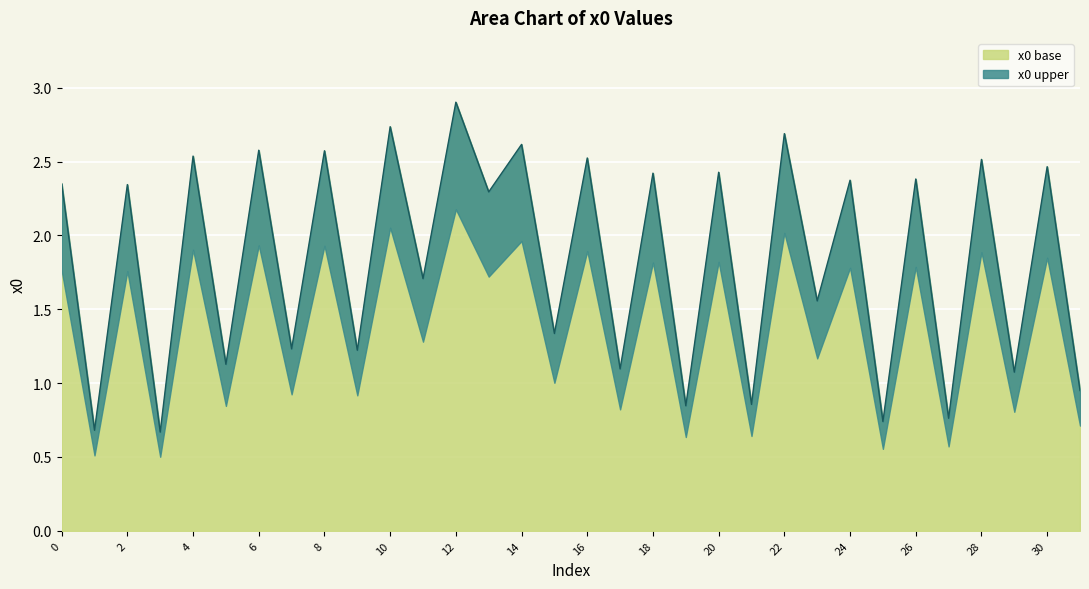

At which category does the chart reach its peak across all series?

12